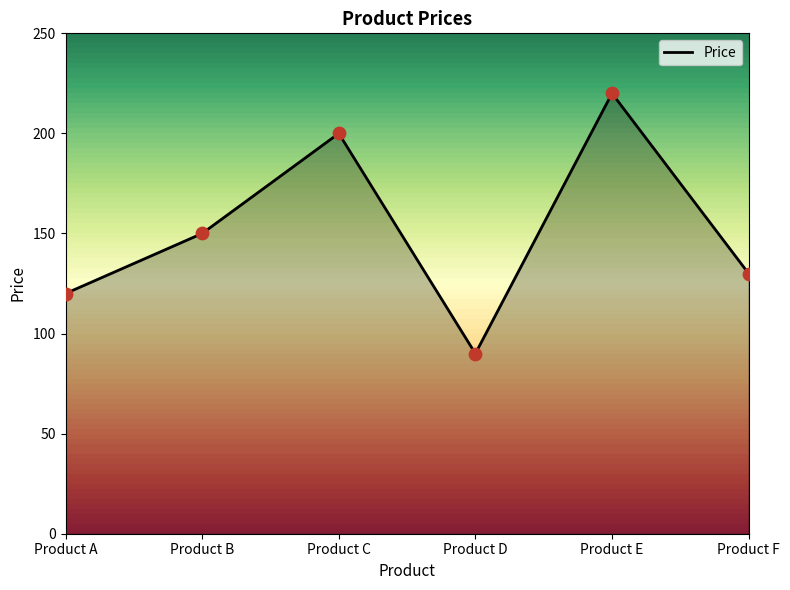

What is the change in value from Product A to Product D?

-30